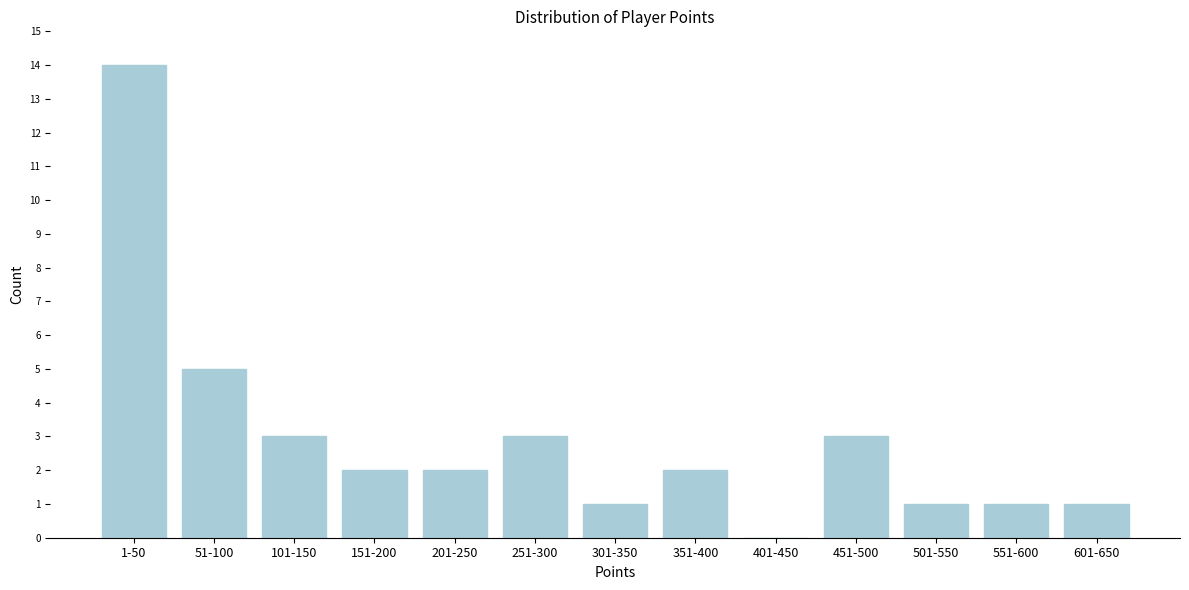

Reading left to right, extract all data points from this chart.

1-50=14	51-100=5	101-150=3	151-200=2	201-250=2	251-300=3	301-350=1	351-400=2	401-450=0	451-500=3	501-550=1	551-600=1	601-650=1